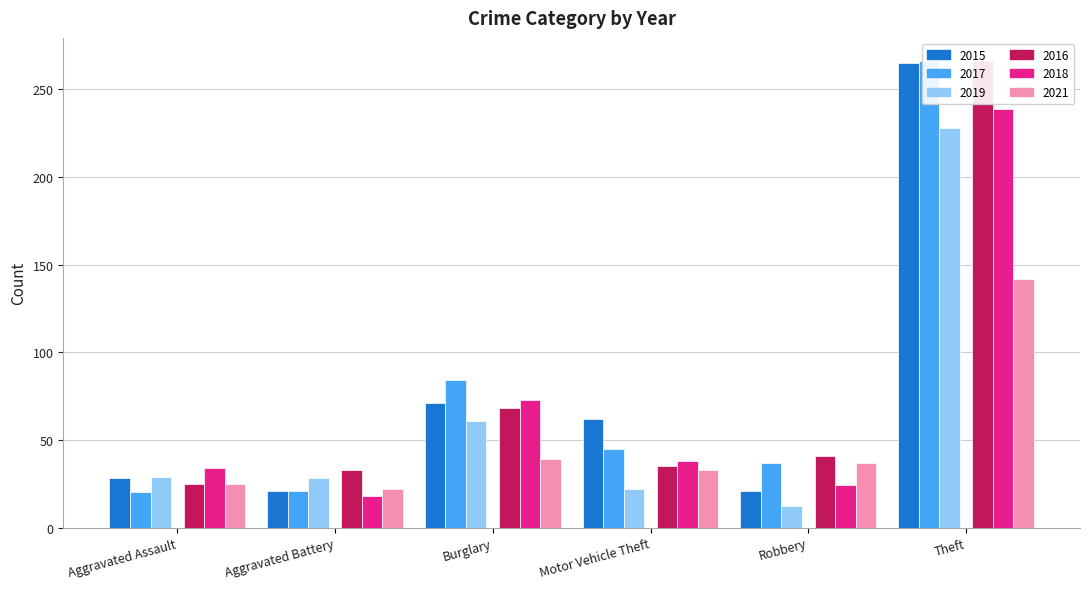

What is the total value across all series at Burglary?

396